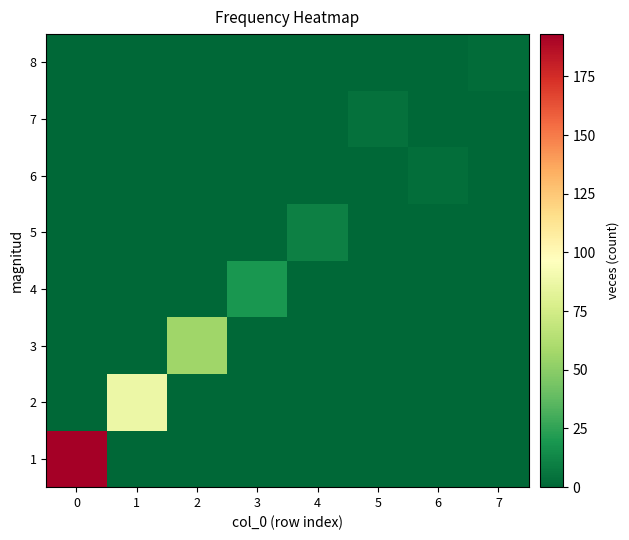

What is the spread (max minus min) of values at 7?

2